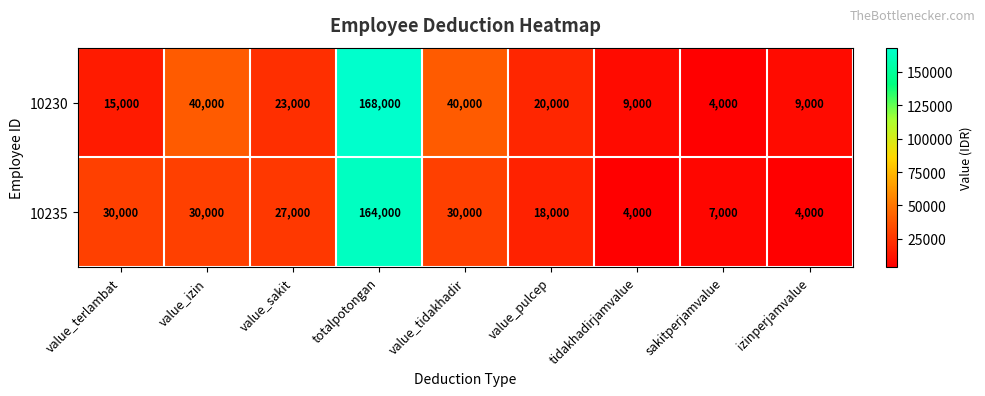

Reading left to right, transcribe all the data shown in this chart.

10230: value_terlambat=15000	value_izin=40000	value_sakit=23000	totalpotongan=168000	value_tidakhadir=40000	value_pulcep=20000	tidakhadirjamvalue=9000	sakitperjamvalue=4000	izinperjamvalue=9000
10235: value_terlambat=30000	value_izin=30000	value_sakit=27000	totalpotongan=164000	value_tidakhadir=30000	value_pulcep=18000	tidakhadirjamvalue=4000	sakitperjamvalue=7000	izinperjamvalue=4000